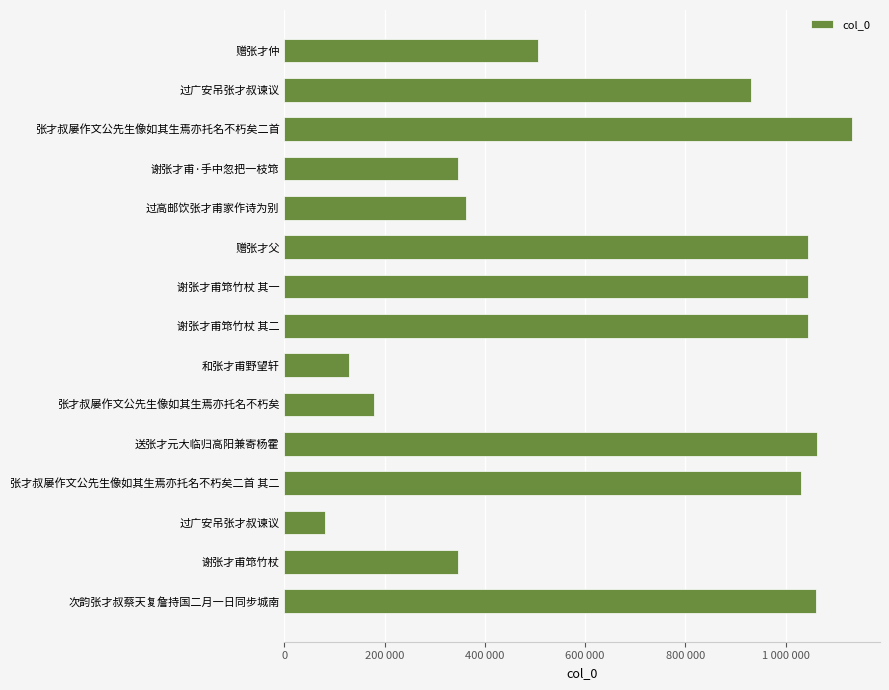

Are the bars horizontal?

Yes